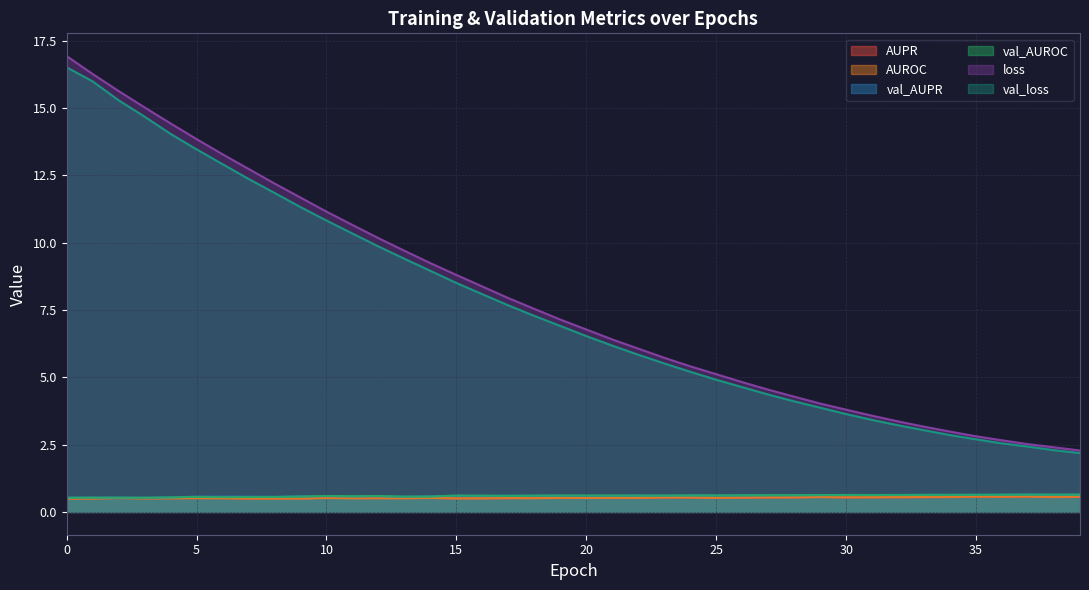

What is the difference between the maximum and second lowest values in the val_loss series?

14.2